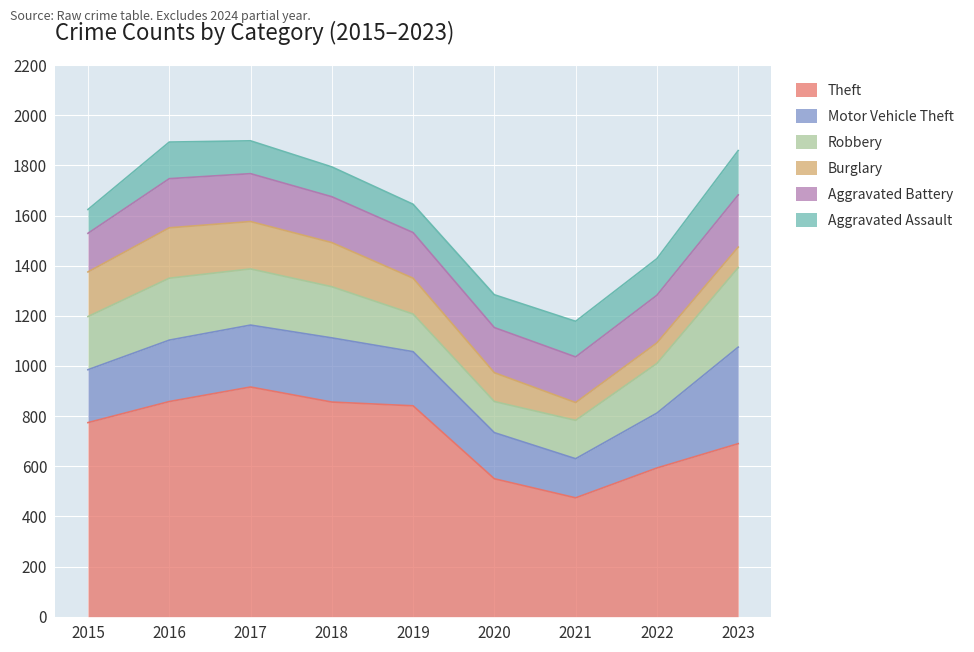

Reading left to right, extract all data points from this chart.

Theft: 774	858	916	856	841	550	474	593	690
Motor Vehicle Theft: 211	245	247	256	216	184	156	219	385
Robbery: 212	247	224	204	150	124	153	198	317
Burglary: 178	201	189	176	143	115	71	82	82
Aggravated Battery: 154	196	191	183	182	180	182	190	208
Aggravated Assault: 95	146	131	119	113	131	142	146	177